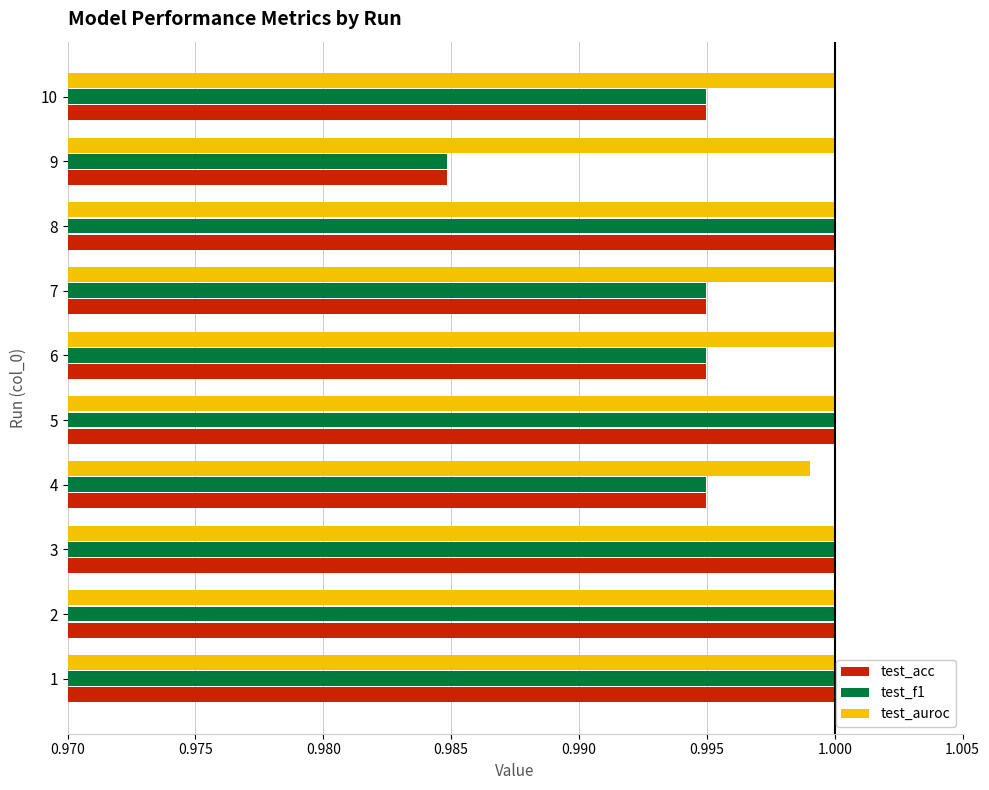

Which series has the largest total across all categories?

test_auroc